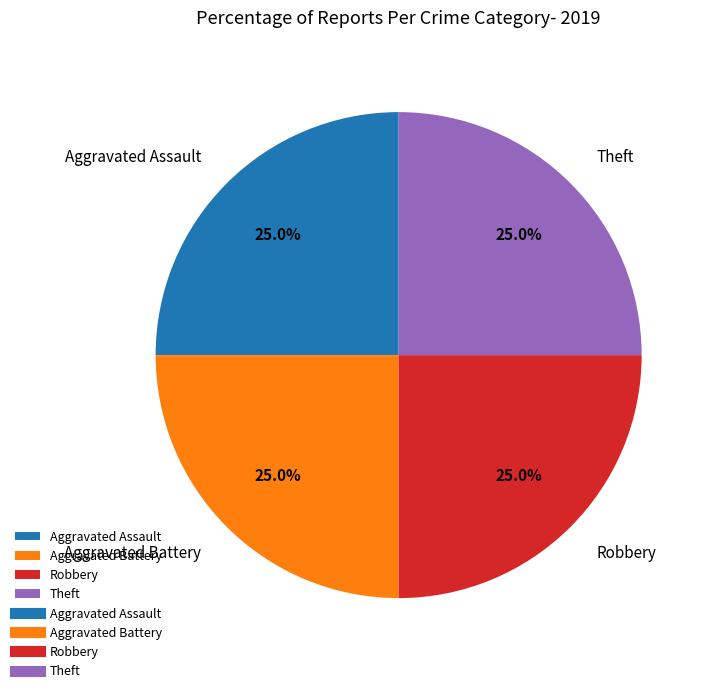

Approximately how many times larger is the value at Aggravated Assault compared to Theft?

1.0